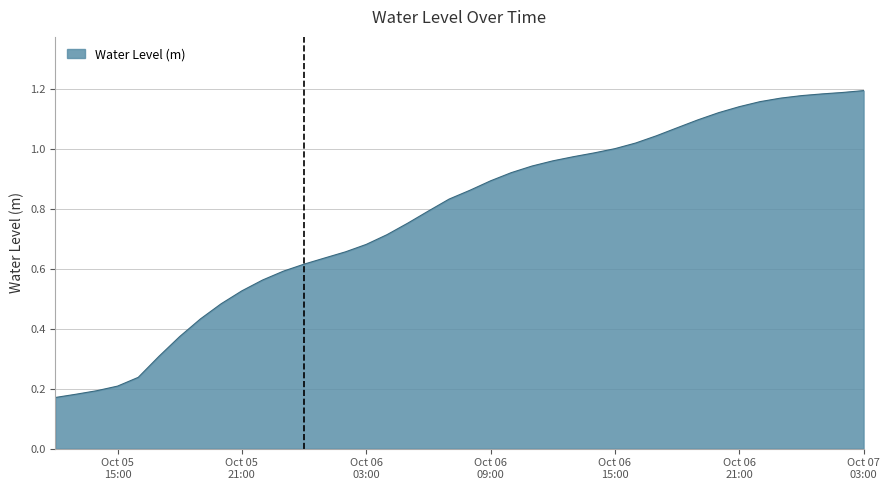

What is the minimum value shown in the chart?

0.2